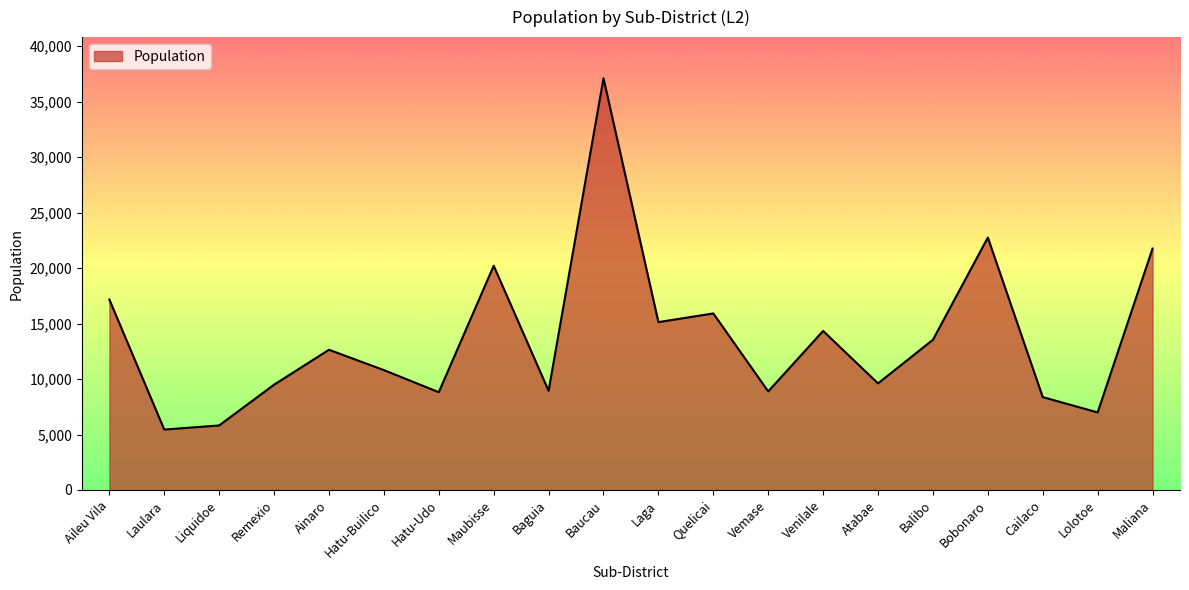

What is the sum of all values?

273762